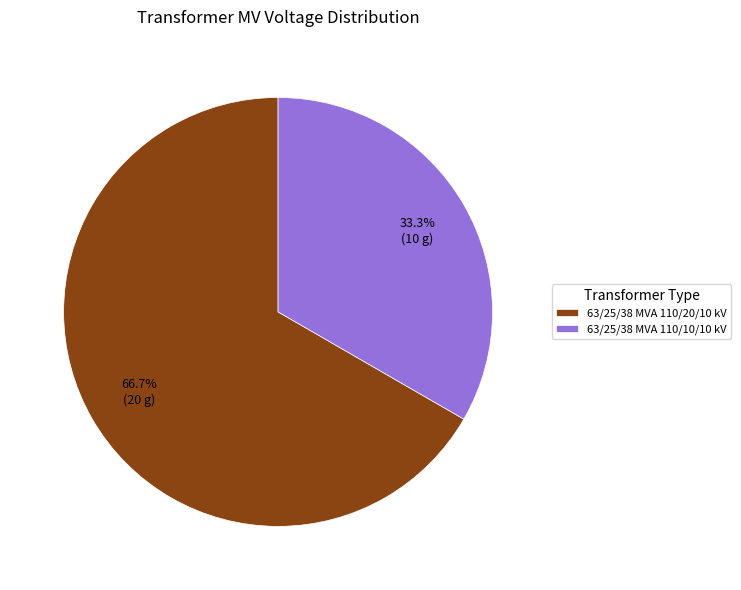

How many slices are in this pie chart?

2